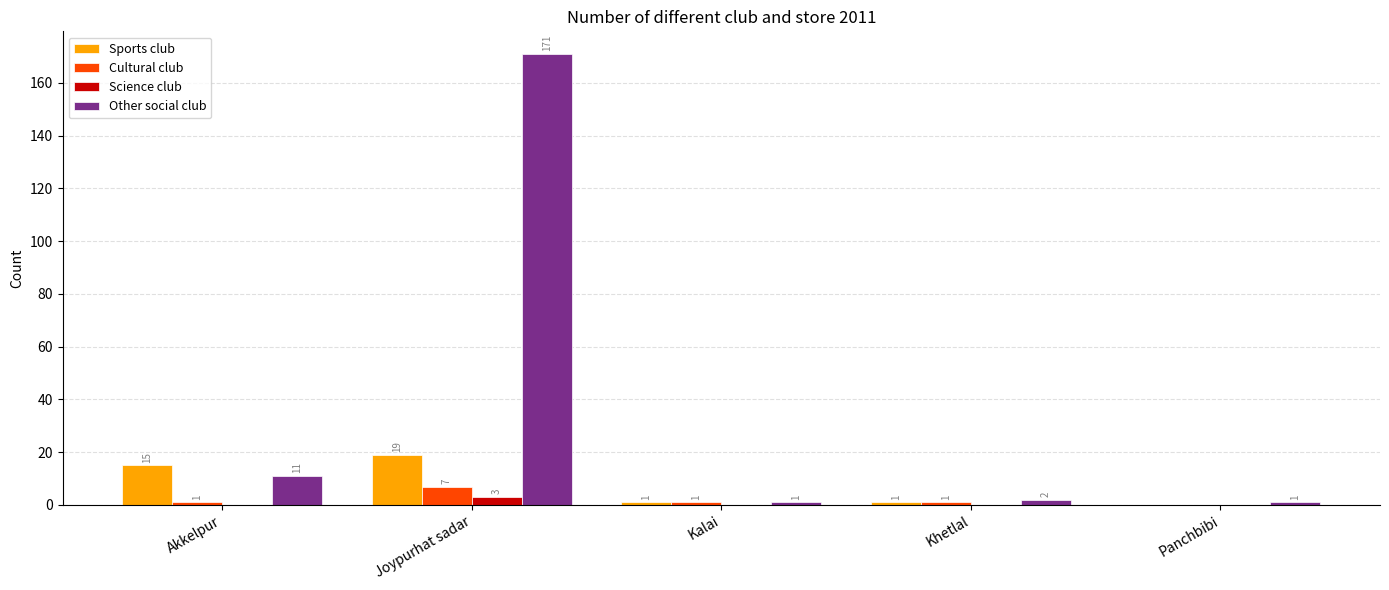

Which series has the largest total across all categories?

Other social club